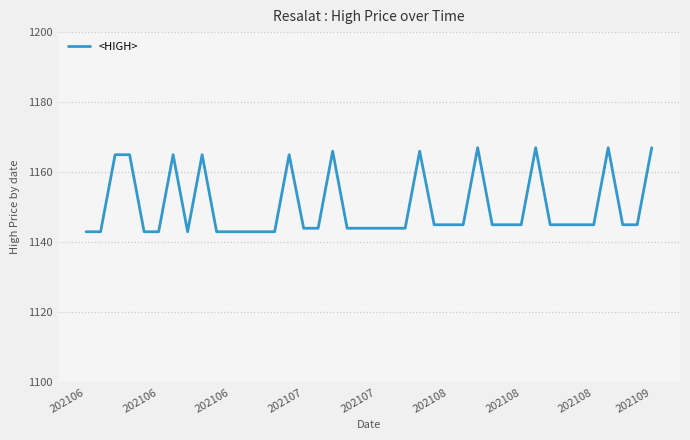

Reading left to right, list all the values displayed in this chart.

1143	1143	1165	1165	1143	1143	1165	1143	1165	1143	1143	1143	1143	1143	1165	1144	1144	1166	1144	1144	1144	1144	1144	1166	1145	1145	1145	1167	1145	1145	1145	1167	1145	1145	1145	1145	1167	1145	1145	1167